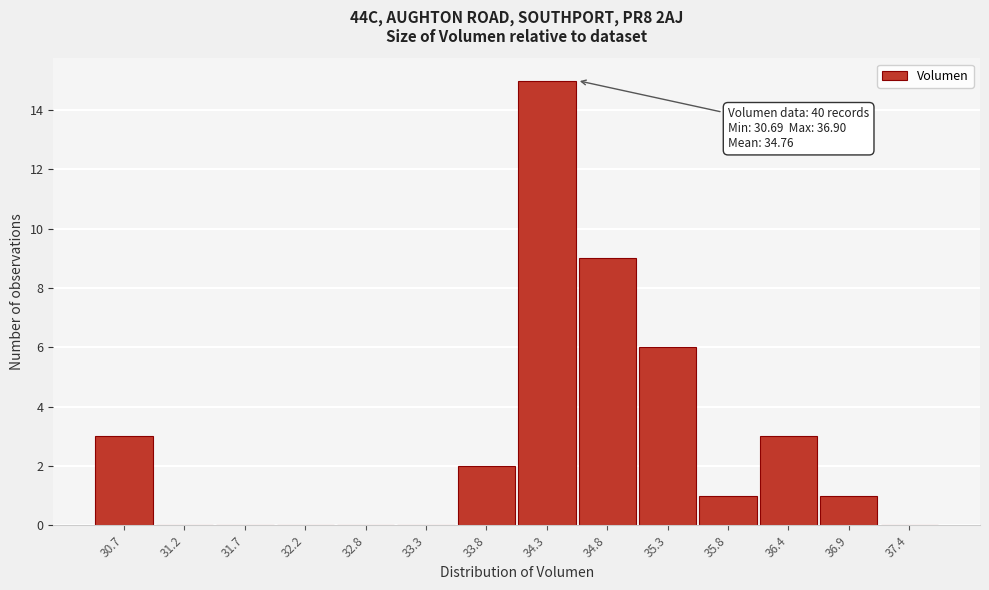

Reading left to right, what are all the values shown in this chart?

30.7=3	31.2=0	31.7=0	32.2=0	32.8=0	33.3=0	33.8=2	34.3=15	34.8=9	35.3=6	35.8=1	36.4=3	36.9=1	37.4=0